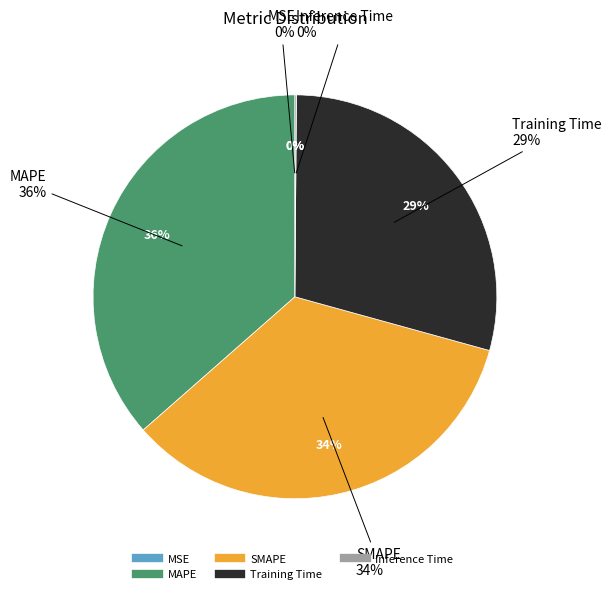

Rank the categories by value from lowest to highest.

MSE, Inference Time, Training Time, SMAPE, MAPE